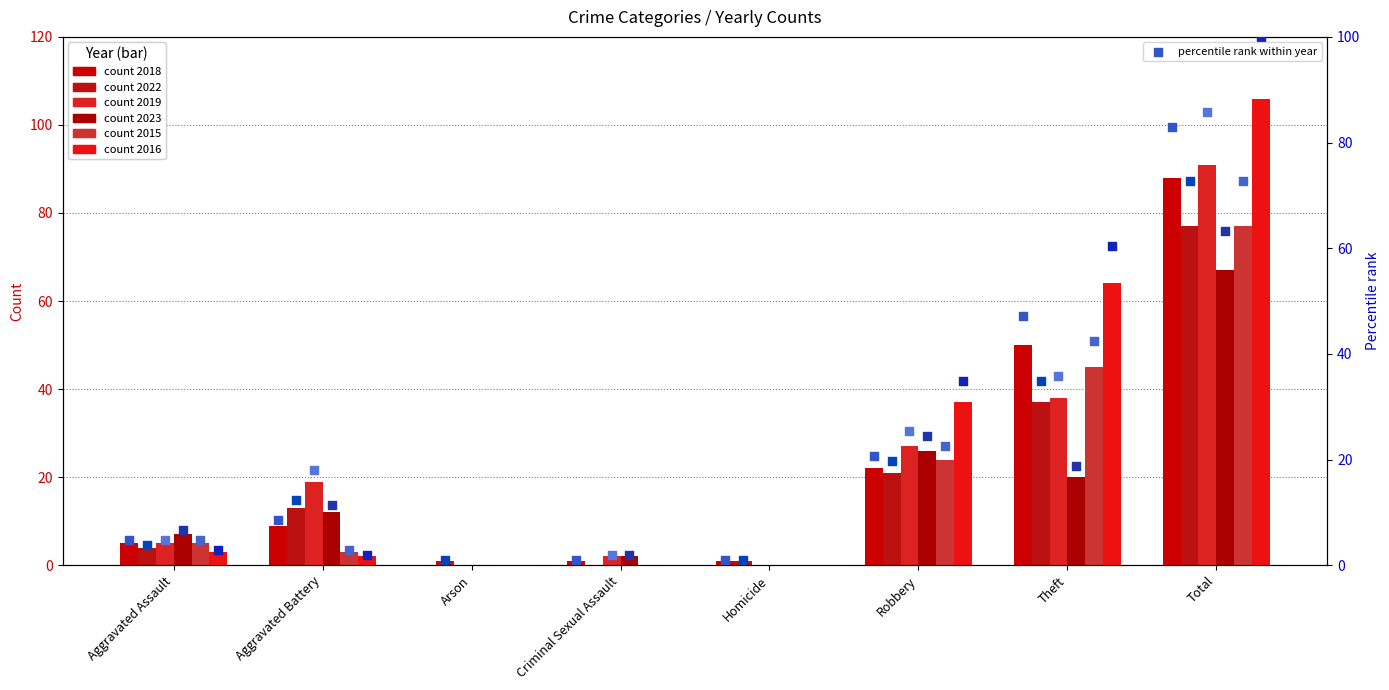

Which series reaches the minimum Y coordinate?

2018